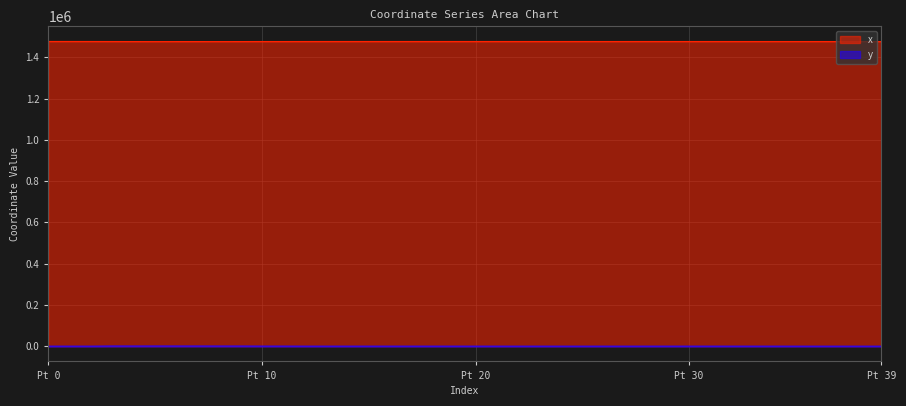

List the series in order of their peak value, highest first.

x, y